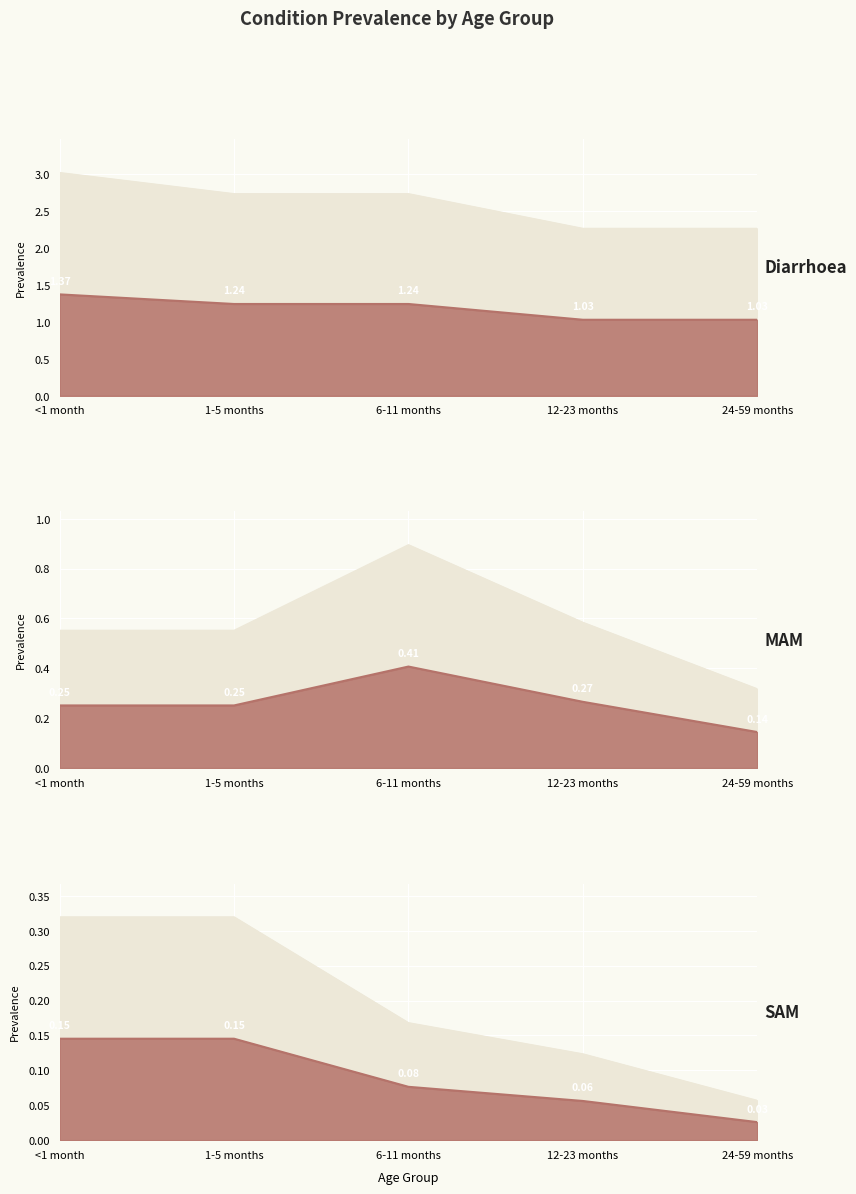

What is the difference between the highest and lowest values at <1 month?

1.1